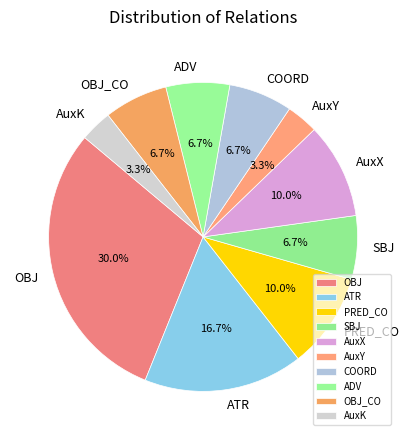

To the nearest percent, what is the combined percentage of AuxK and OBJ_CO?

10%